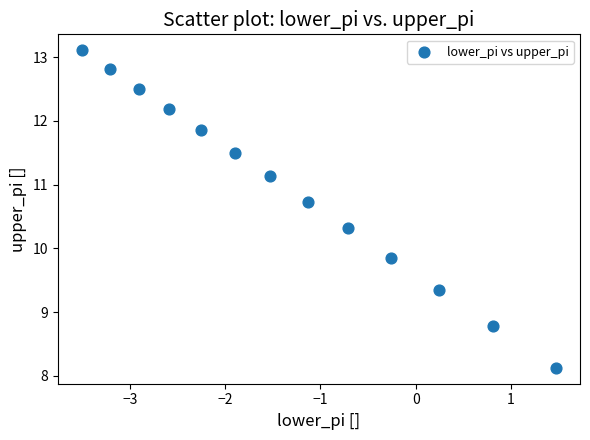

What is the range of X values (max minus min)?

5.0